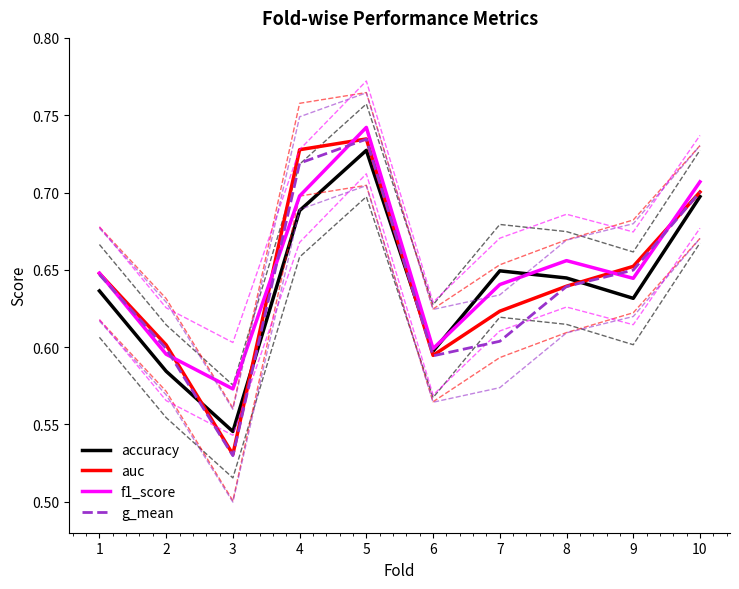

At 6, list the series in order from largest to smallest.

f1_score, accuracy, auc, g_mean